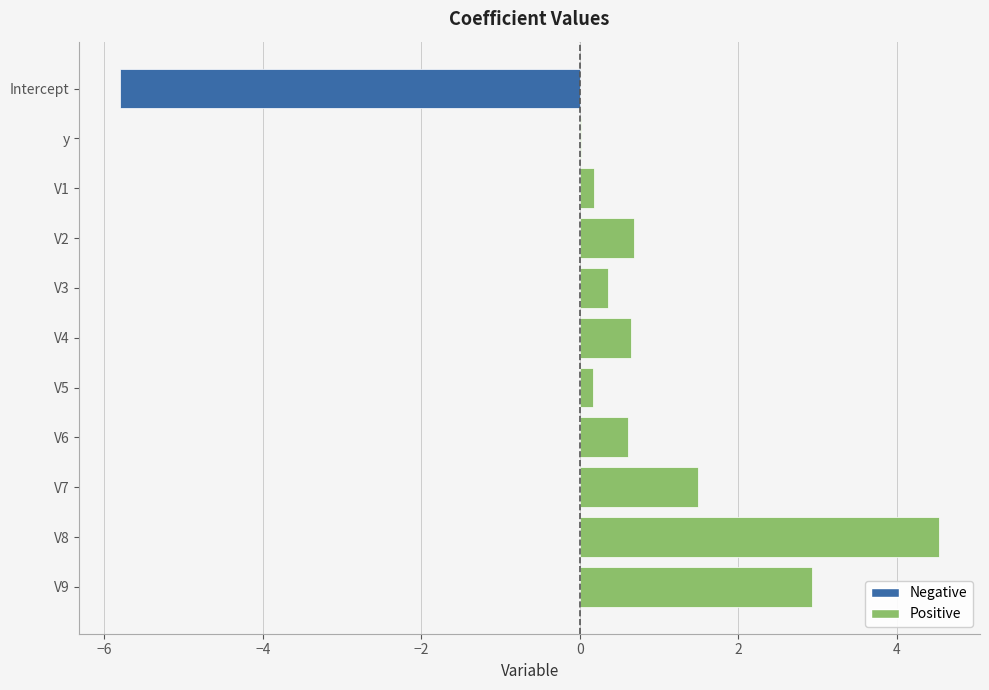

The chart shows a value of 0.0 at y. True or false?

True